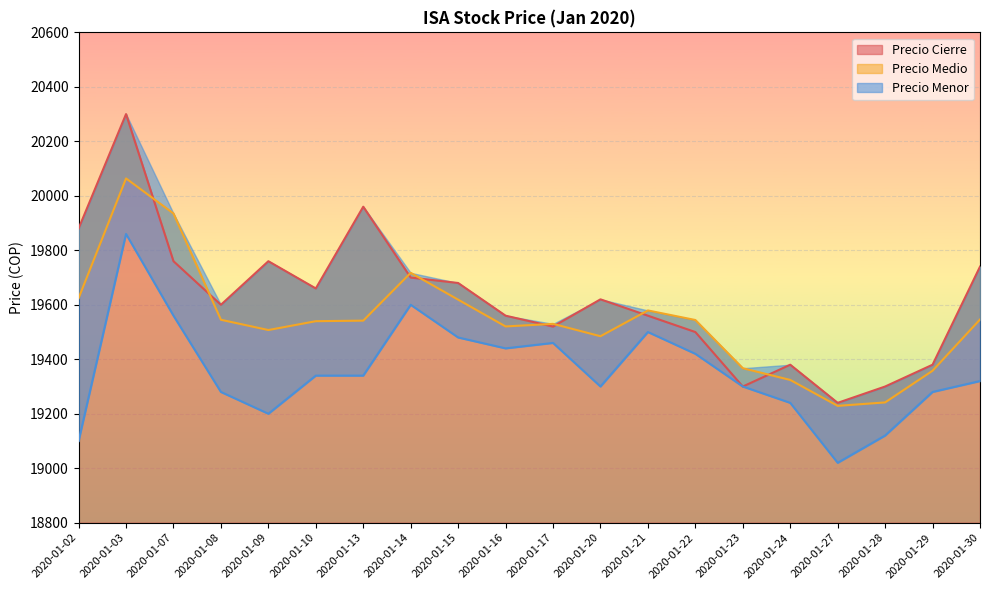

What is the sum of all Precio Medio values?

390817.9